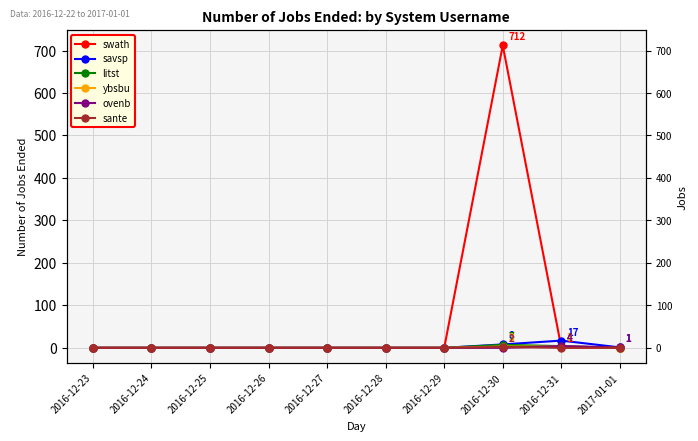

Does the chart have visible grid lines?

Yes